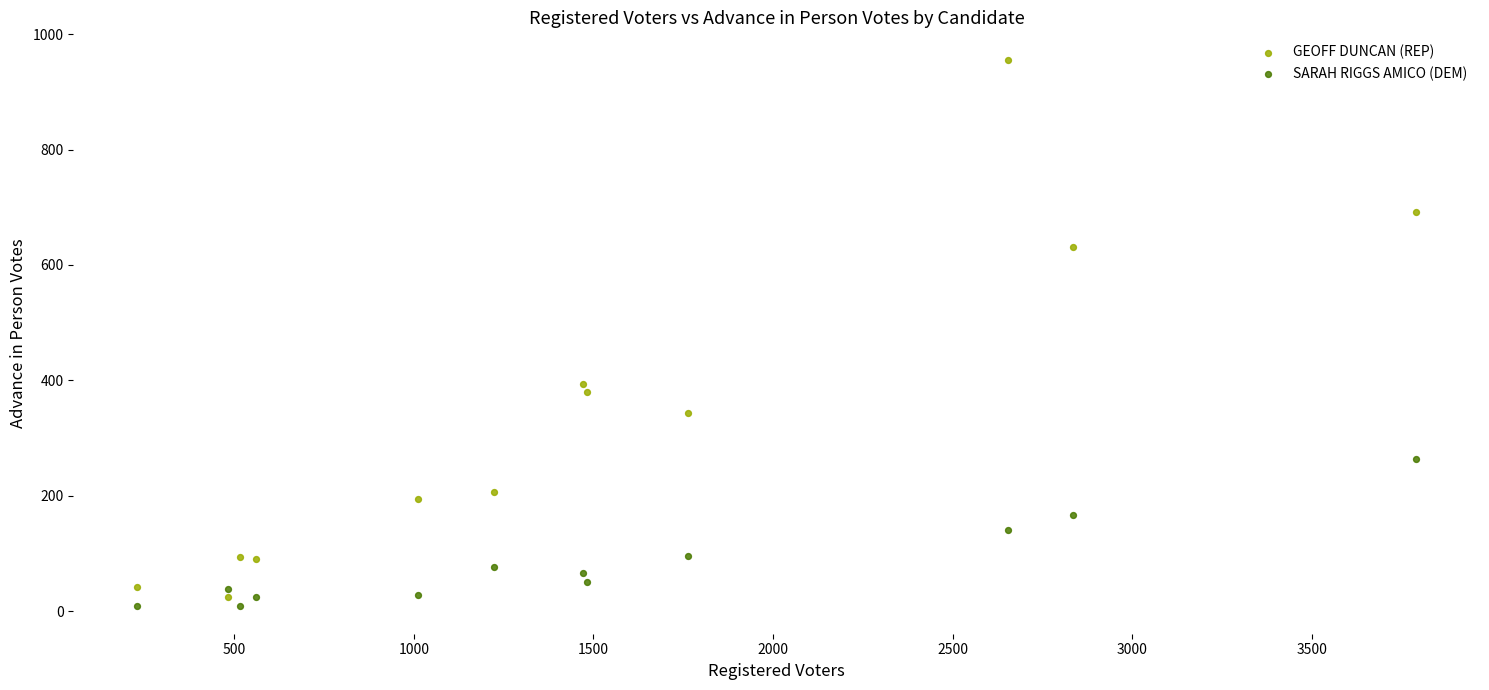

Which series reaches the minimum Y coordinate?

SARAH RIGGS AMICO (DEM)